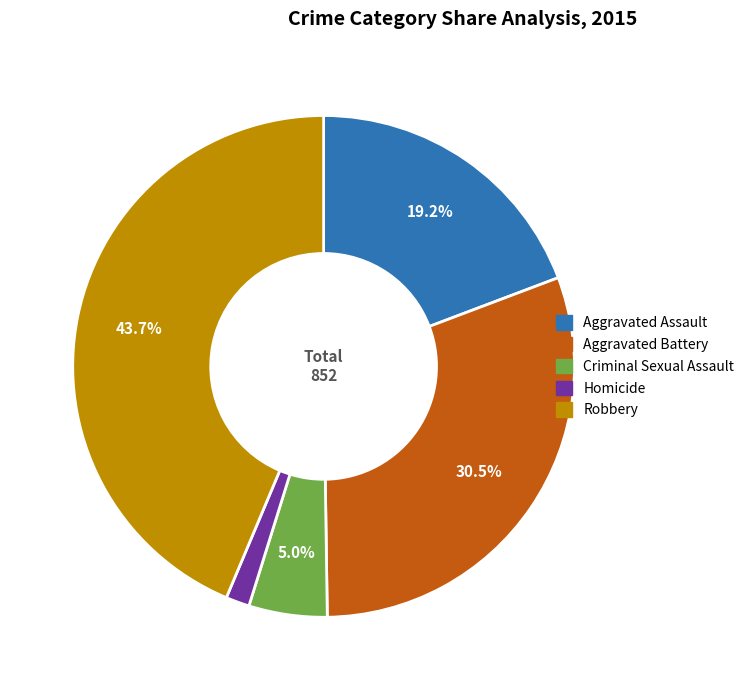

Between Homicide and Aggravated Assault, which is larger?

Aggravated Assault